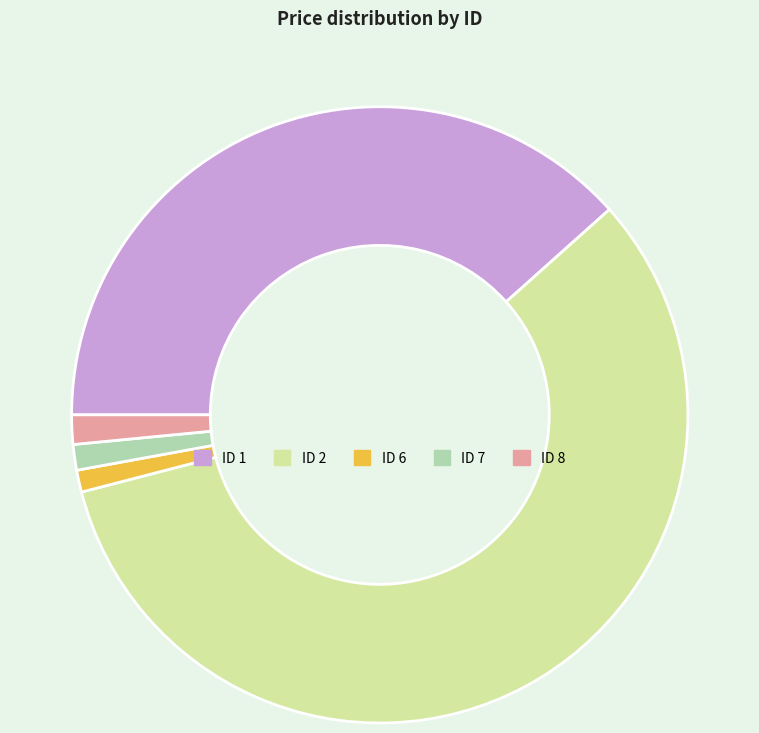

Is there any slice that represents more than half of the pie?

Yes